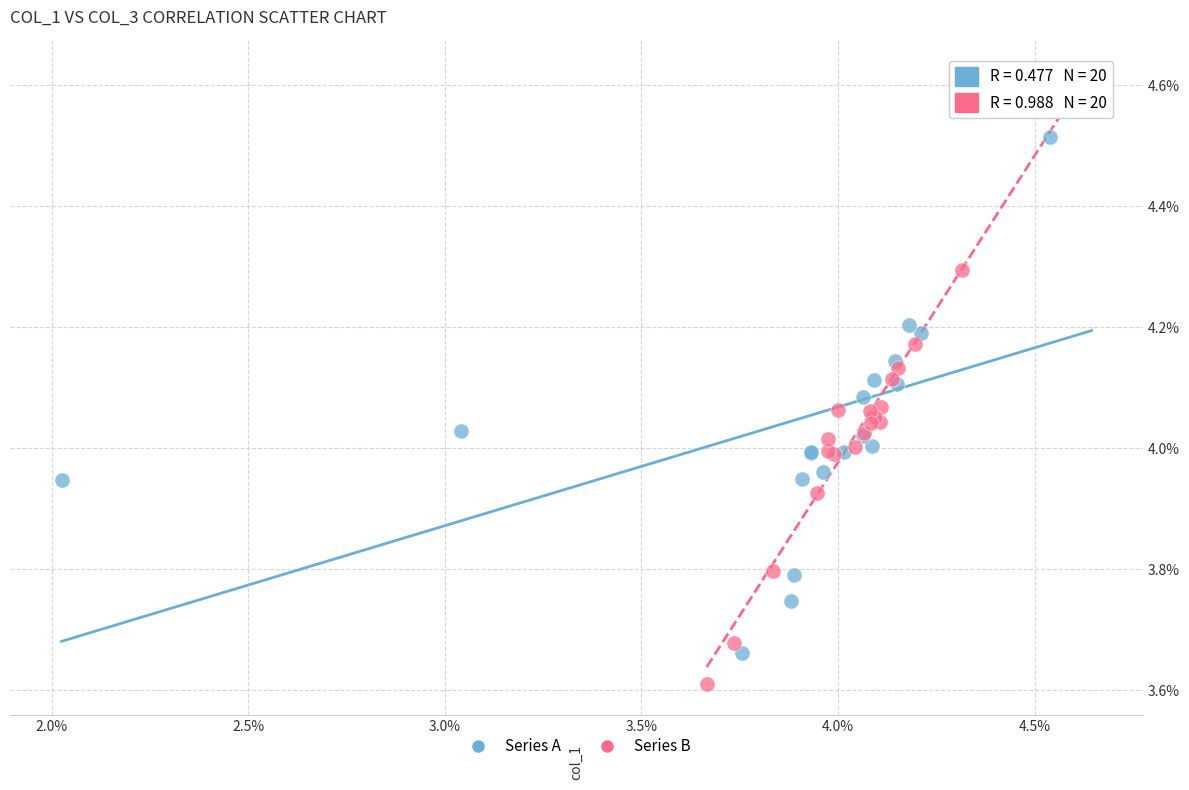

Which series has the widest spread of Y values?

Series B